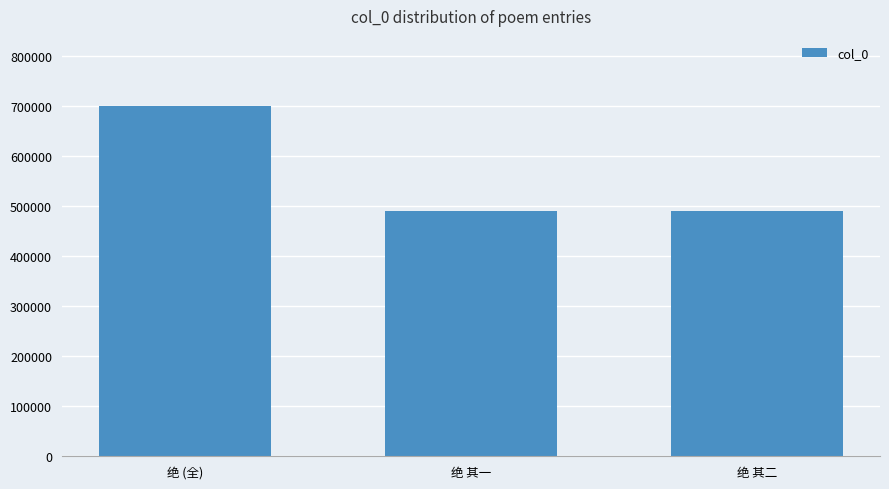

Between 绝 (全) and 绝 其二, which is larger?

绝 (全)